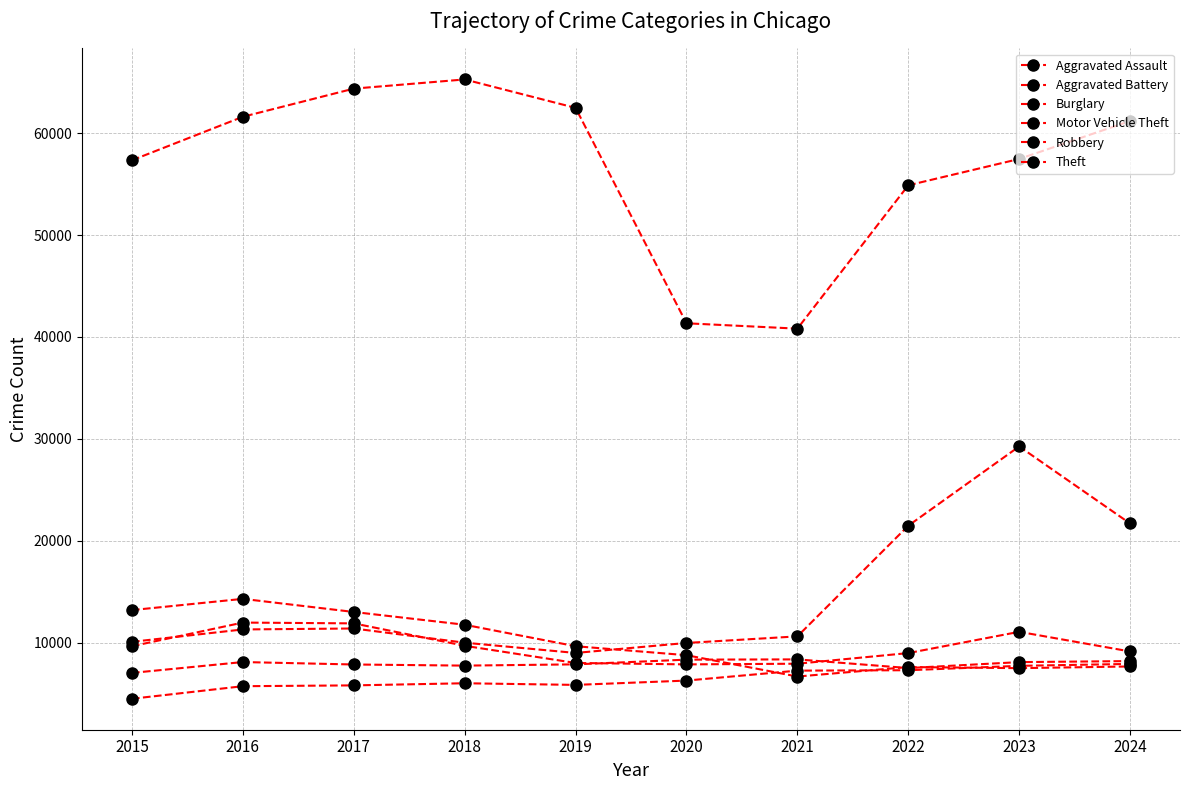

At which category does the chart reach its peak across all series?

2018